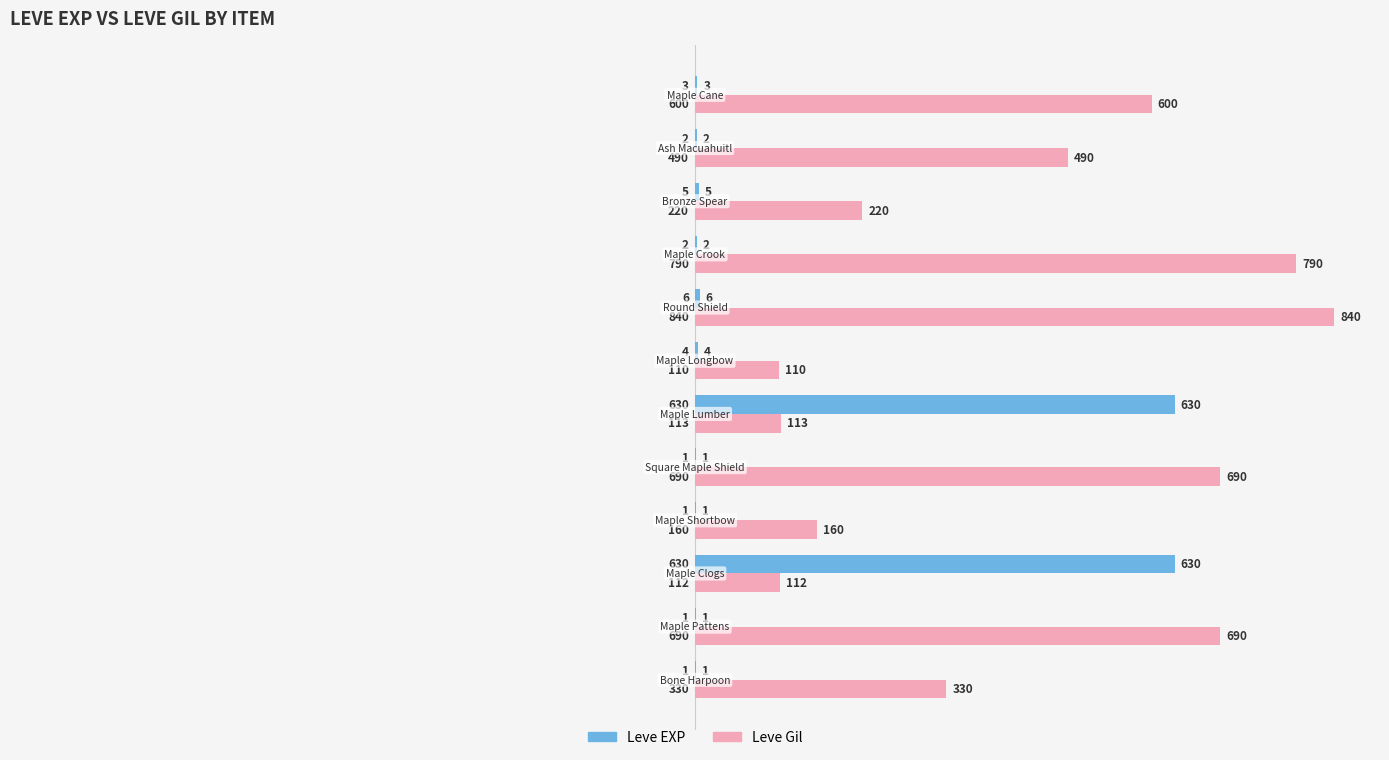

What is the average value of the Leve Gil series?

429